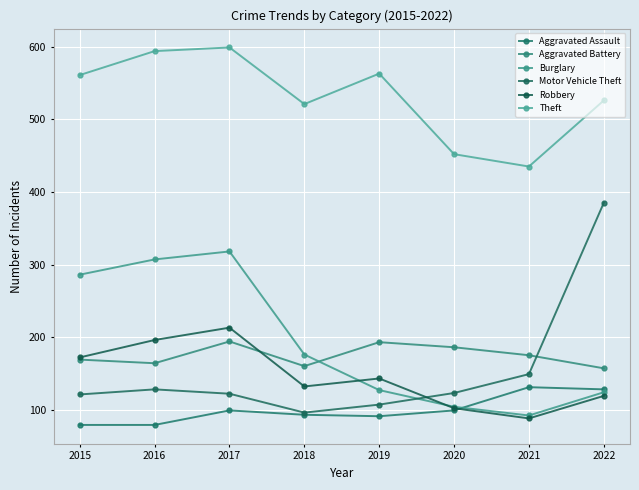

What is the value of the Motor Vehicle Theft point at the 6th from the left?

123